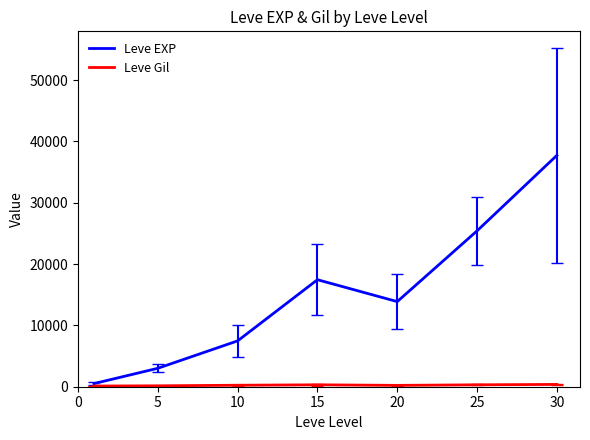

Which series has the largest total across all categories?

Leve EXP